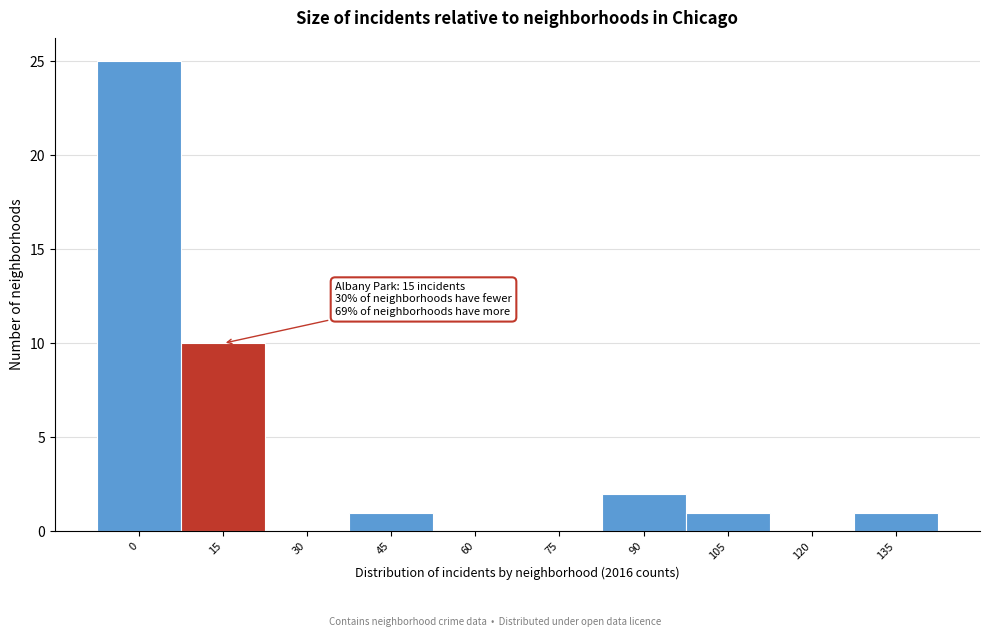

Reading right to left, transcribe all the data shown in this chart.

135=1	120=0	105=1	90=2	75=0	60=0	45=1	30=0	15=10	0=25